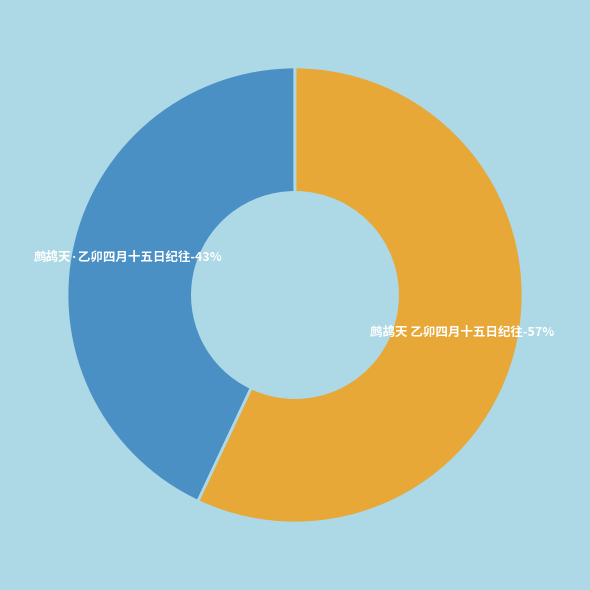

True or false: 鹧鸪天 乙卯四月十五日纪往 accounts for 57% of the total.

True